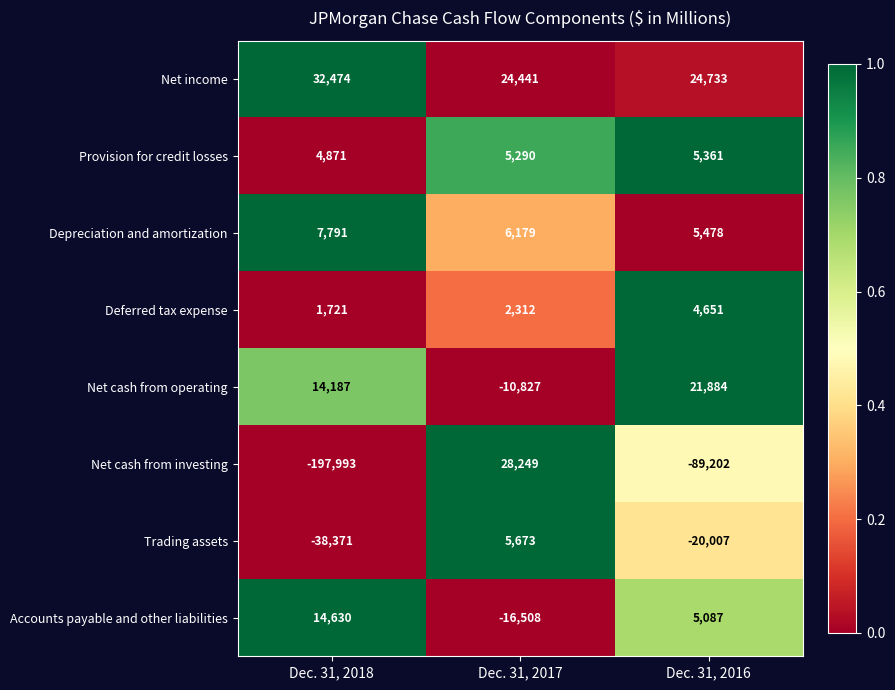

Which series has the largest total across all categories?

Net income